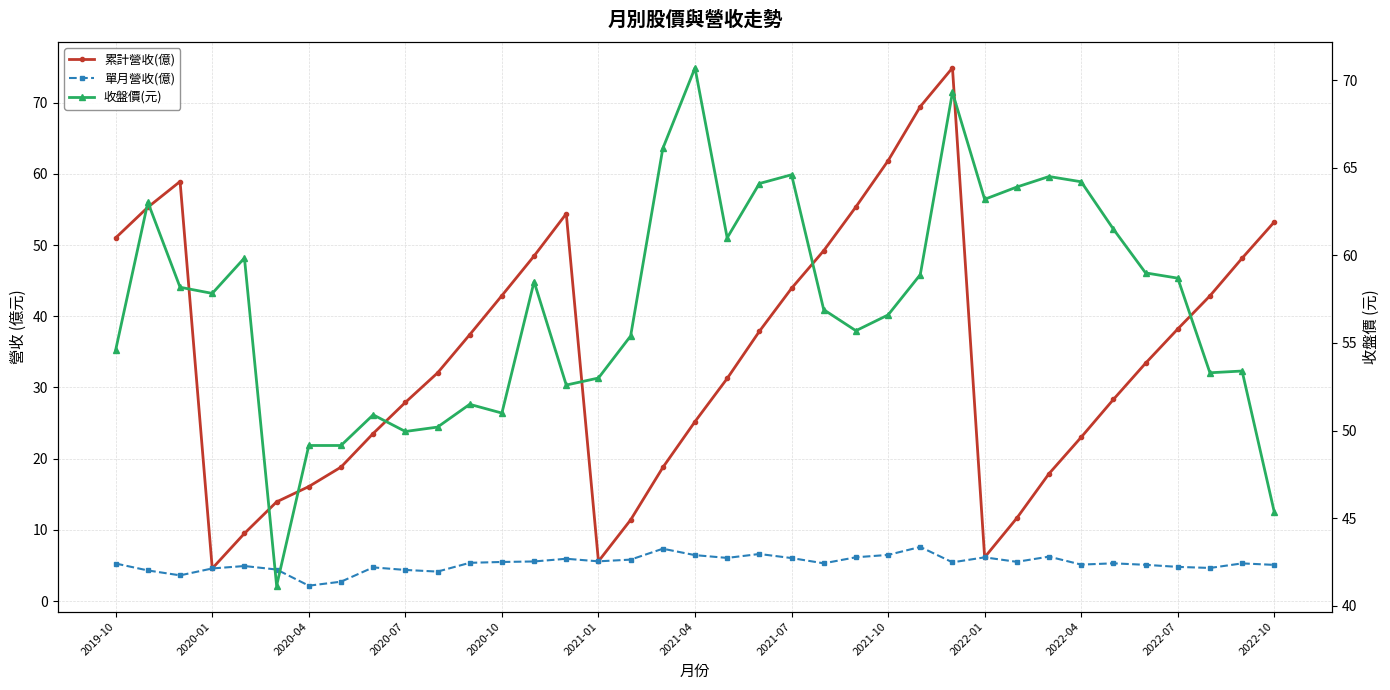

How many lines are shown in the chart?

3